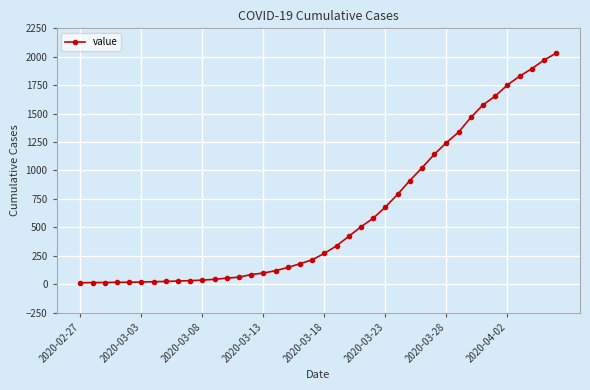

What is the average value?

616